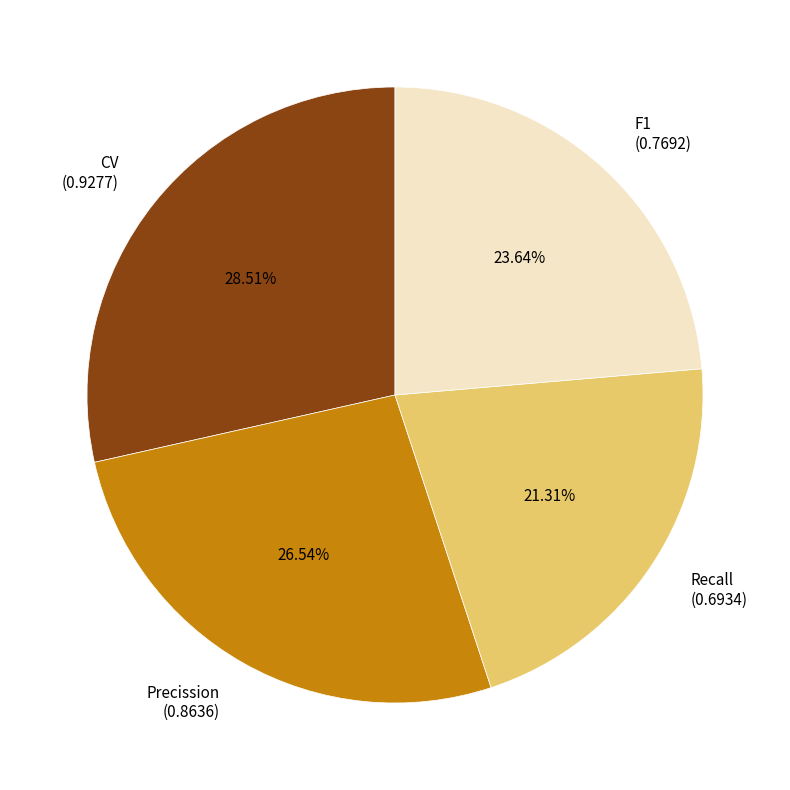

Between Precission (0.8636) and CV (0.9277), which is larger?

CV (0.9277)